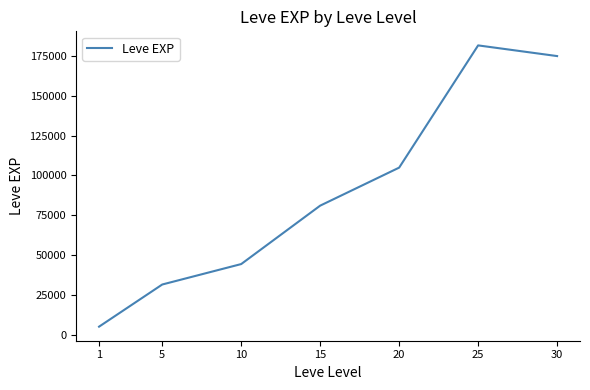

What is the greatest value displayed?

181620